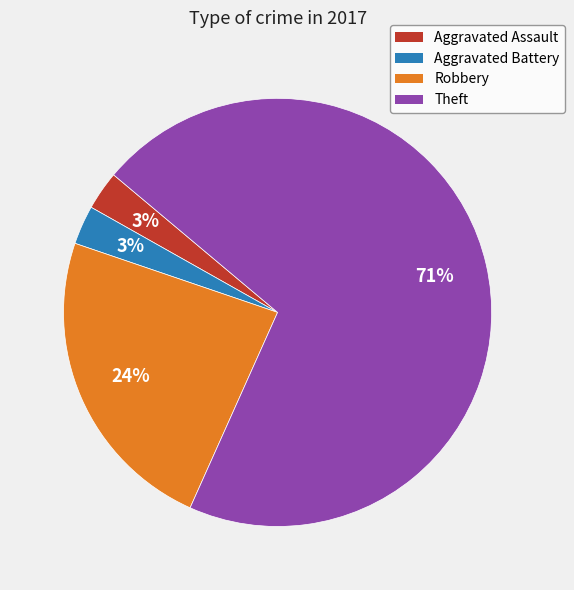

How many slices are in this pie chart?

4